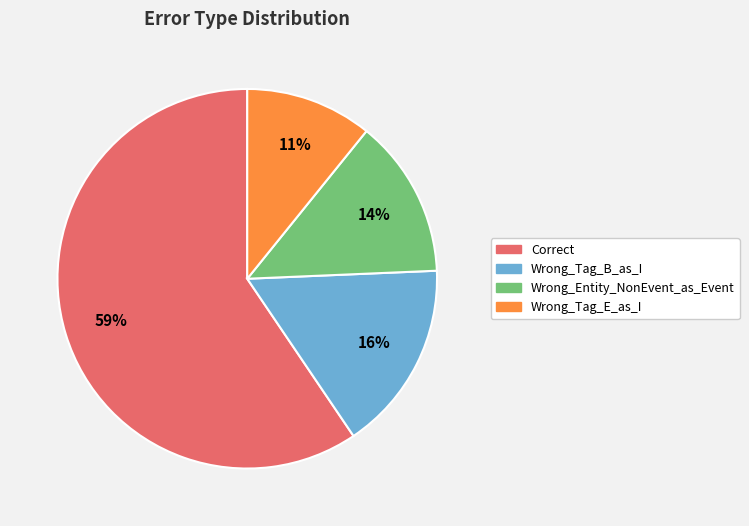

Count the number of slices in the pie.

4